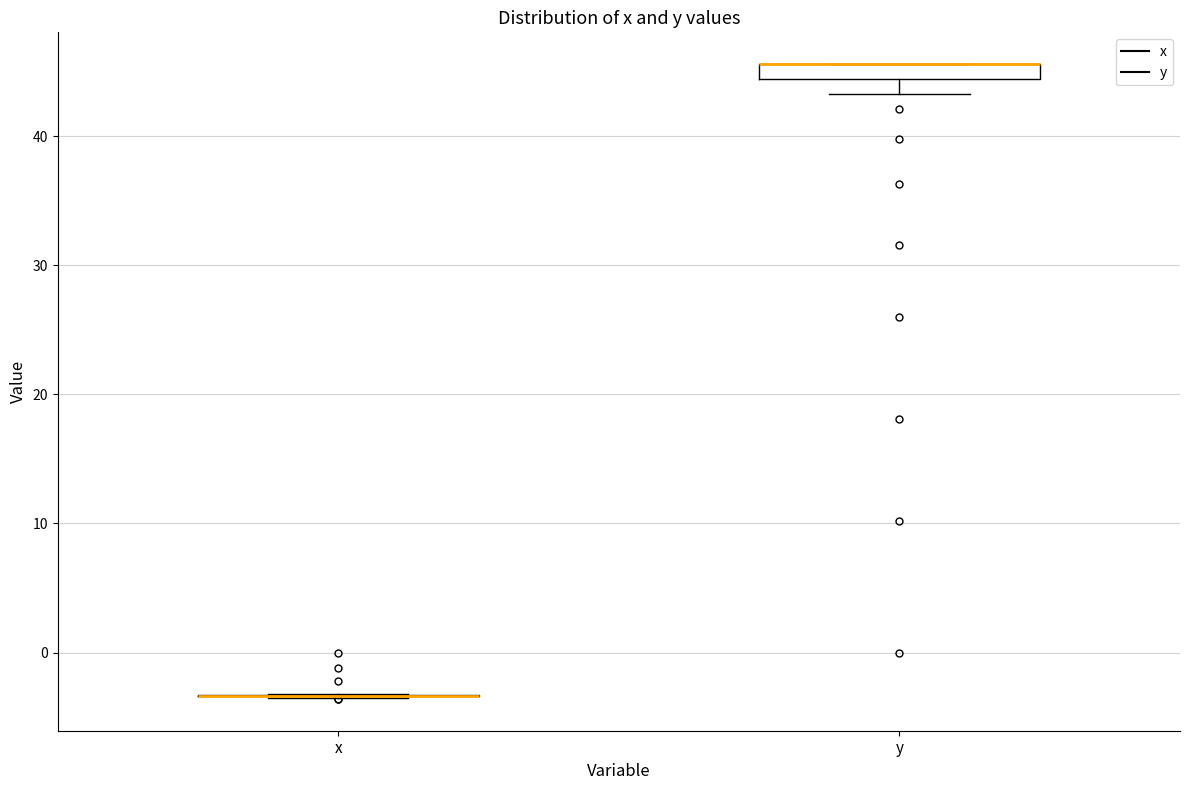

Where does the lower whisker of the box for y end on the y-axis? The values are not printed on the chart, so give them approximately, as read against the axis.

43